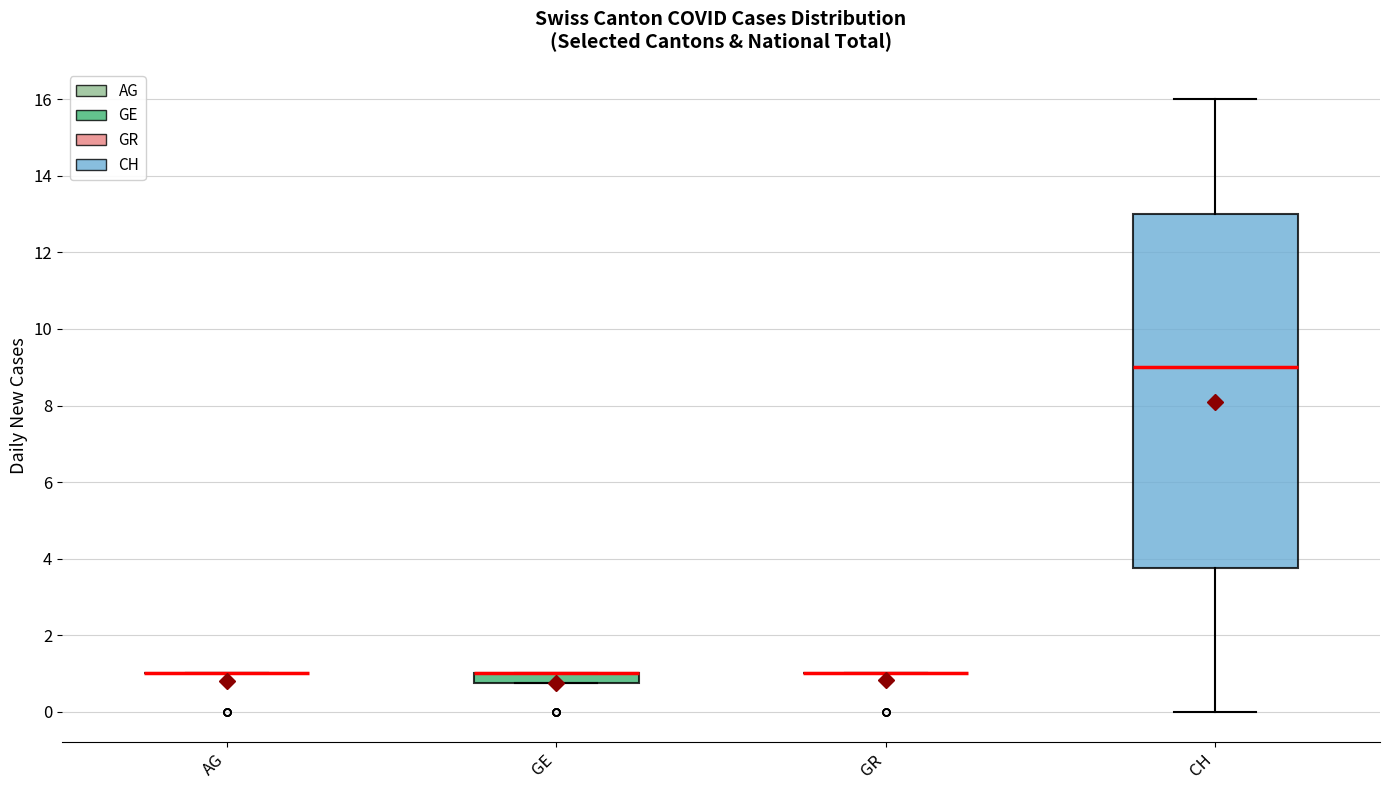

Comparing the boxes themselves (not the whiskers), which one is the tallest?

CH